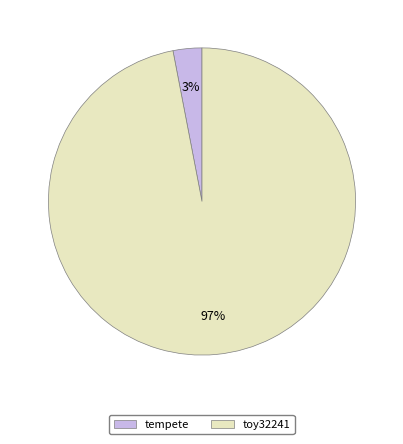

Rank the categories by value from lowest to highest.

tempete, toy32241